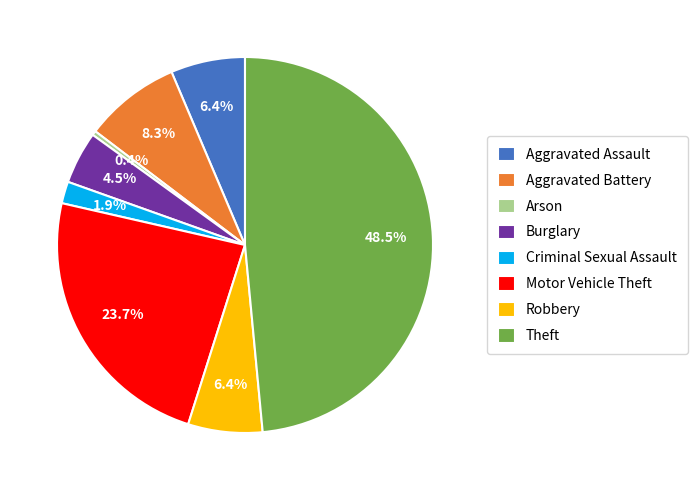

Which slice is the largest?

Theft